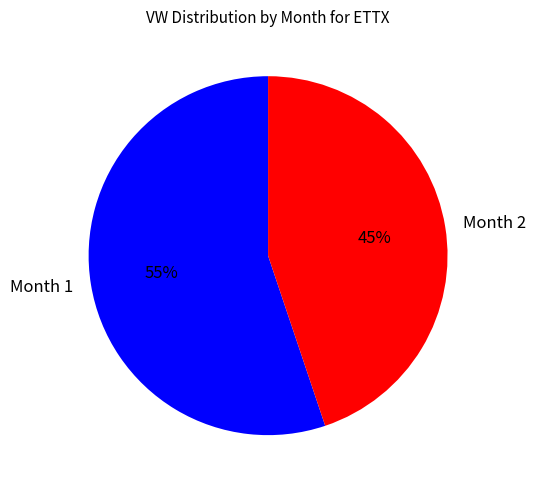

The Month 2 slice represents 45% of the pie. True or false?

True